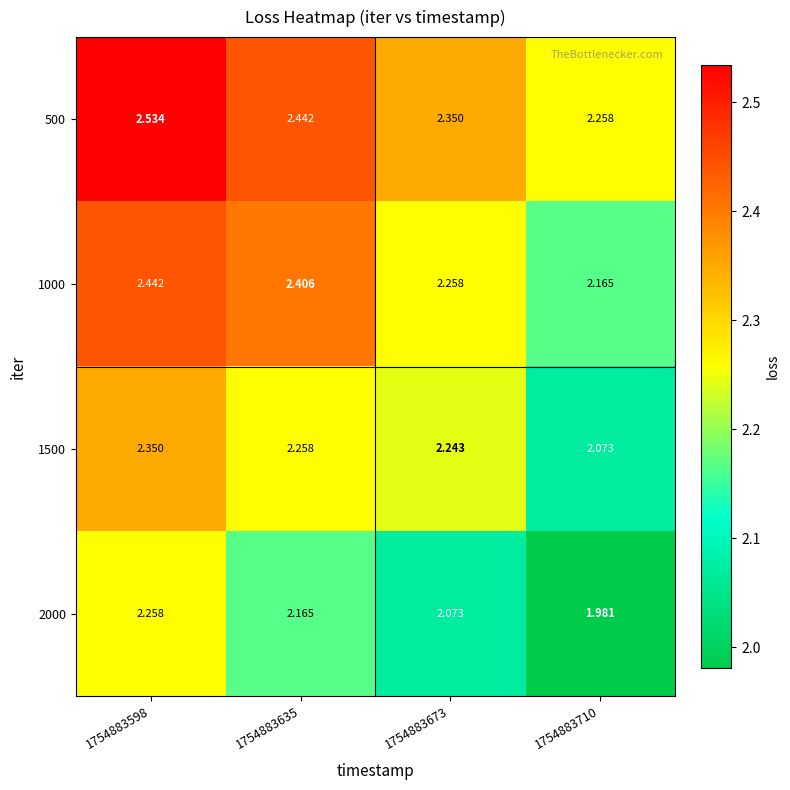

Is the value of 2000 at 1754883710 greater than the value of 500 at 1754883673?

No